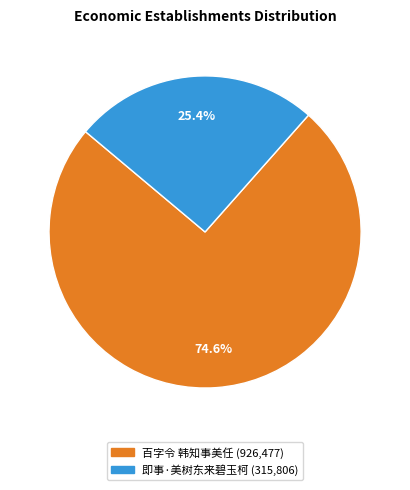

Rank the categories by value from highest to lowest.

百字令 韩知事美任, 即事·美树东来碧玉柯